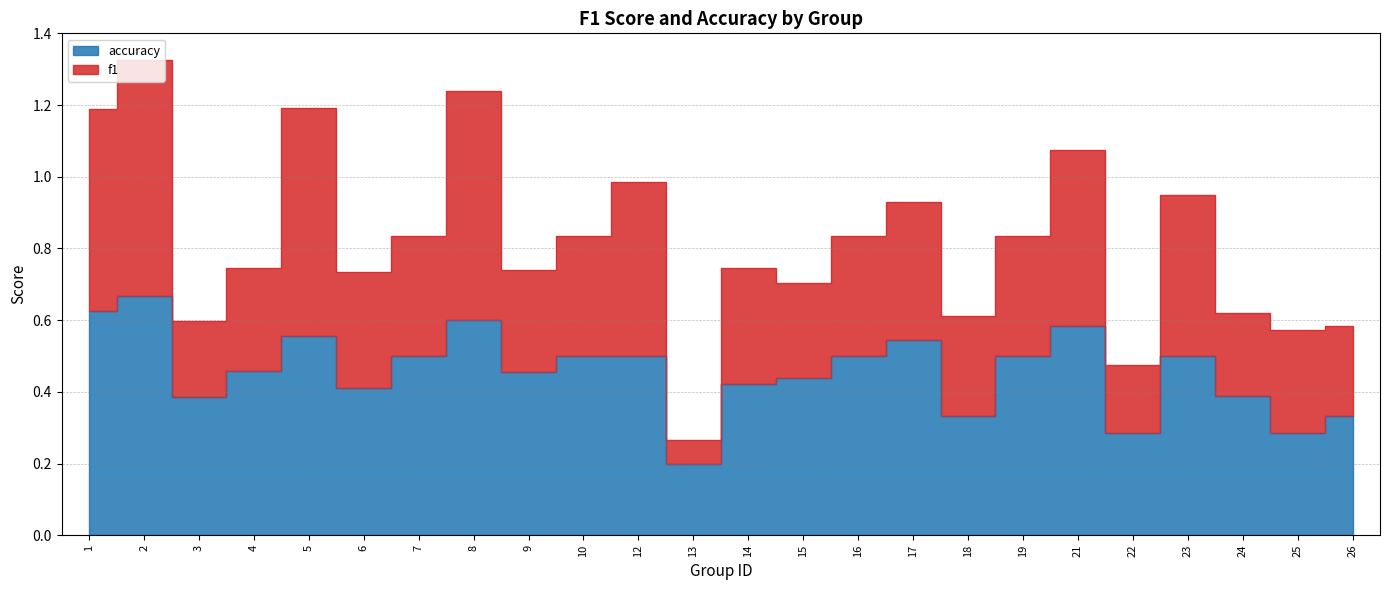

What is the average value?

0.5